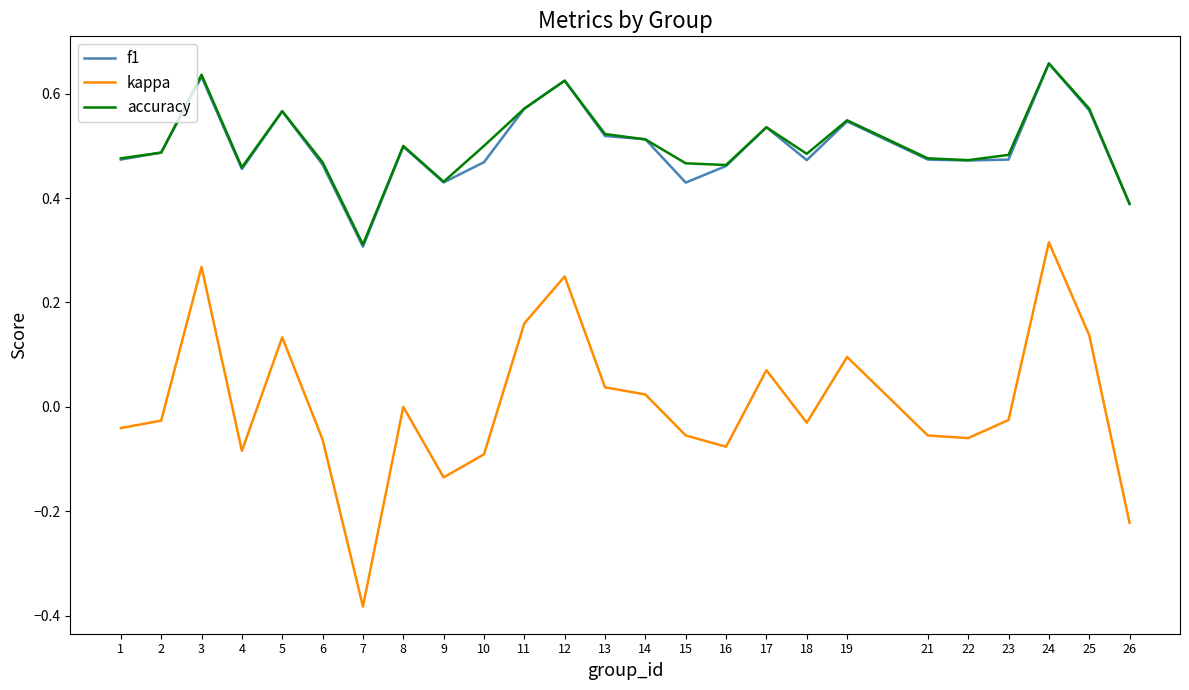

True or false: kappa and accuracy cross at least once.

False